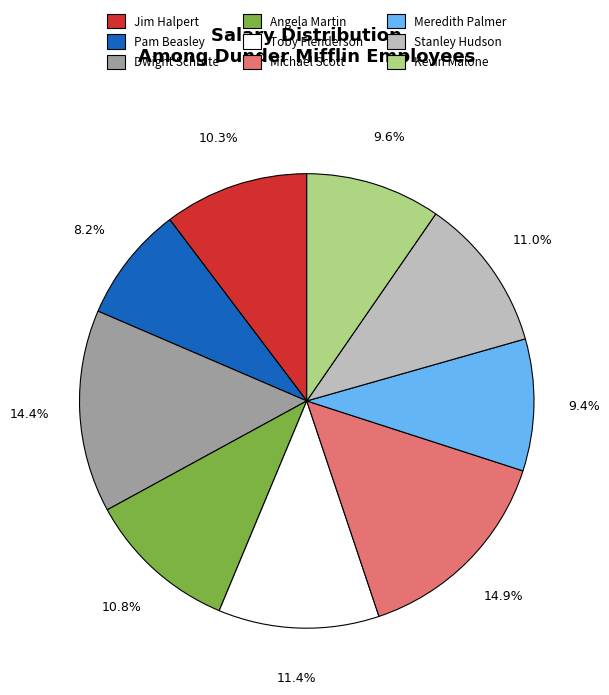

How many segments does this pie chart have?

9